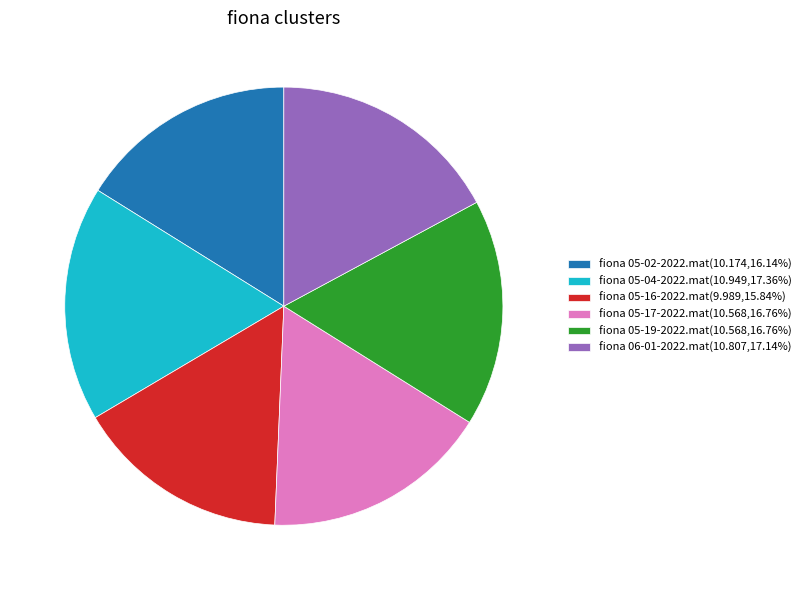

Is there a majority slice in this chart?

No